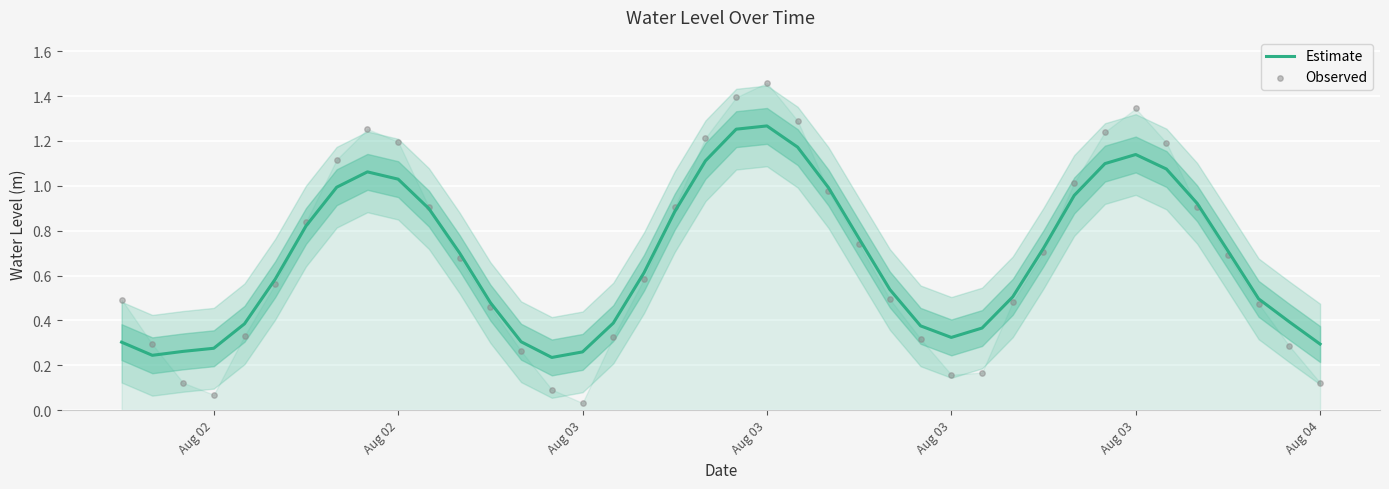

Which series reaches the maximum Y coordinate?

Observed